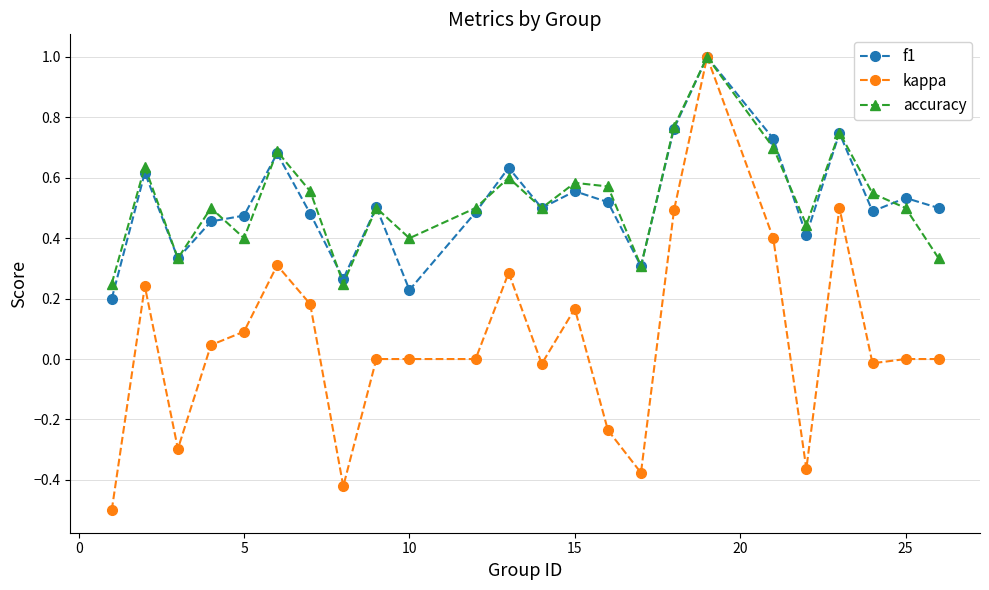

Which series has the largest range (max minus min)?

kappa